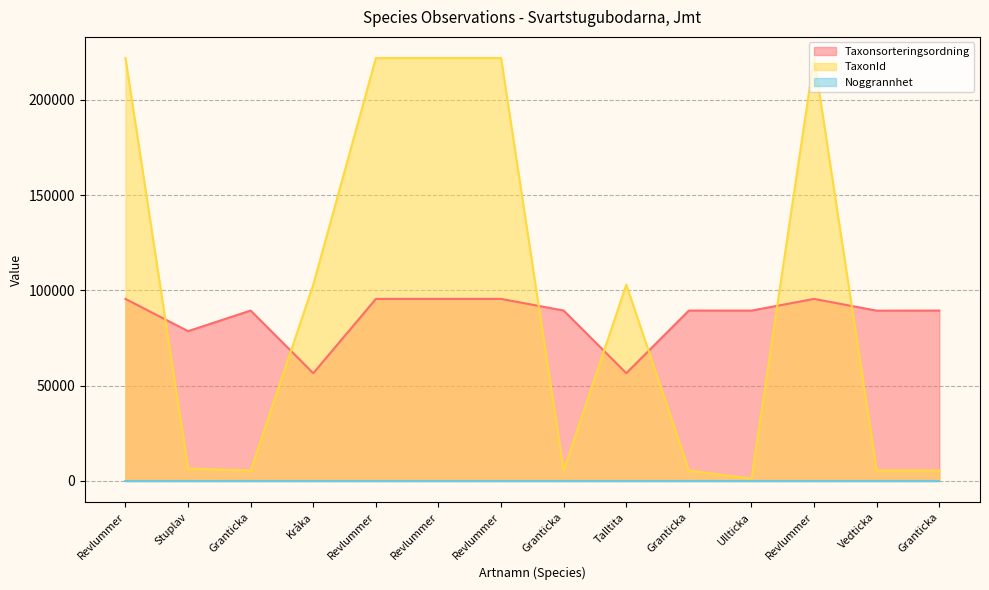

How many lines are shown in the chart?

3